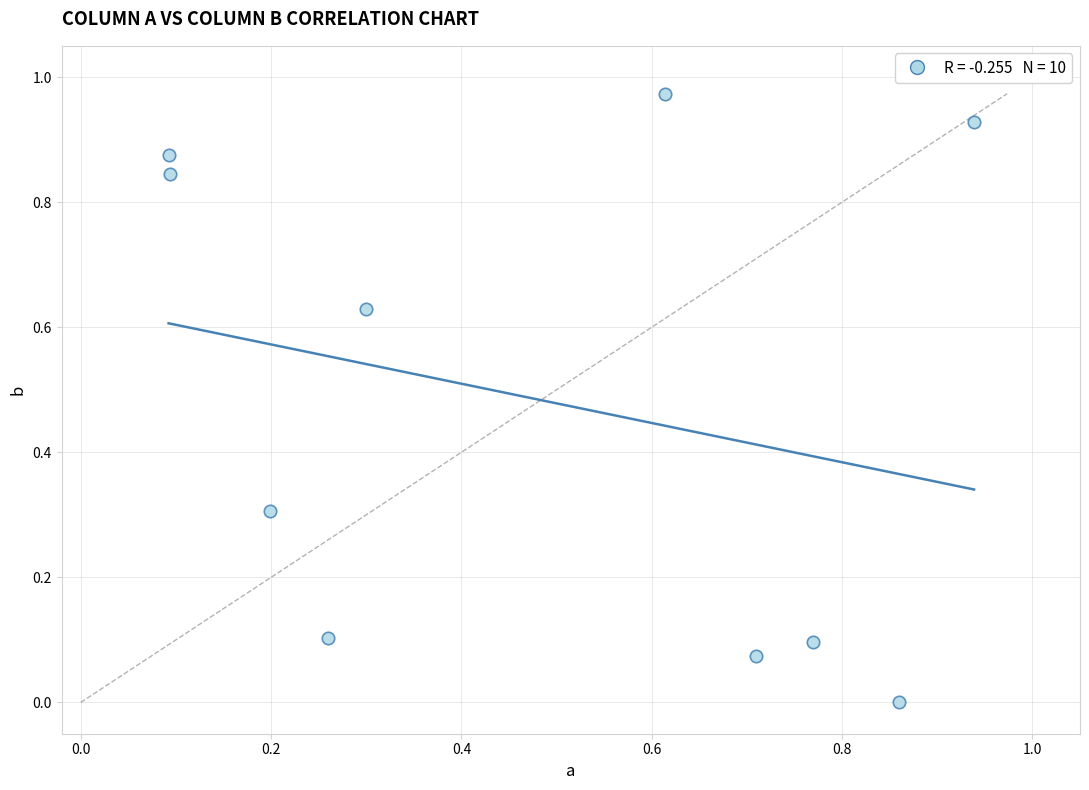

What is the average Y value?

0.5